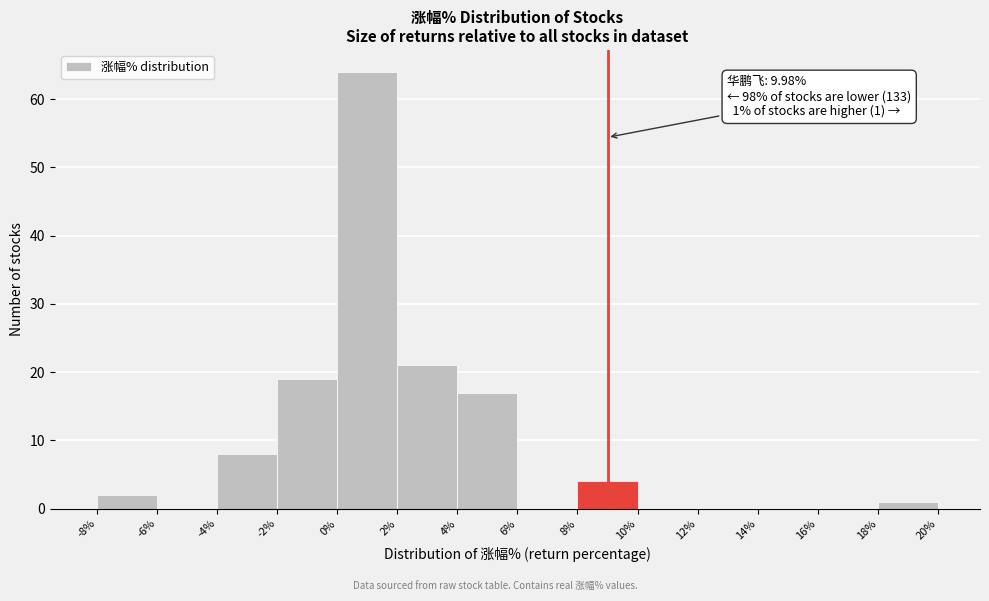

Which range on the x-axis has the tallest bar?

0% to 2%